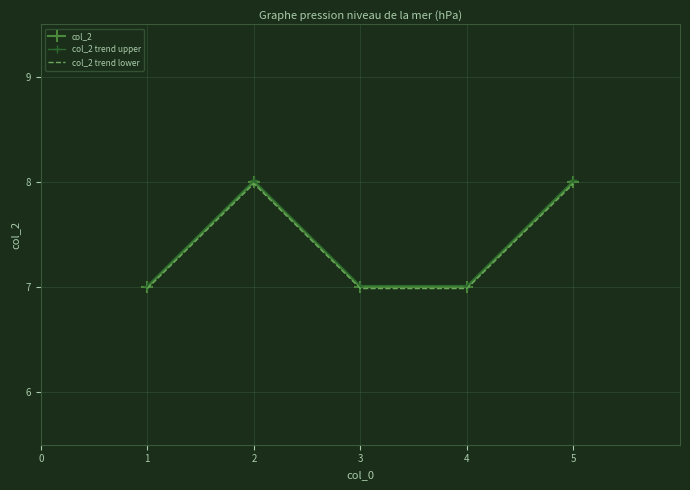

Which series has the largest range (max minus min)?

col_2 trend upper